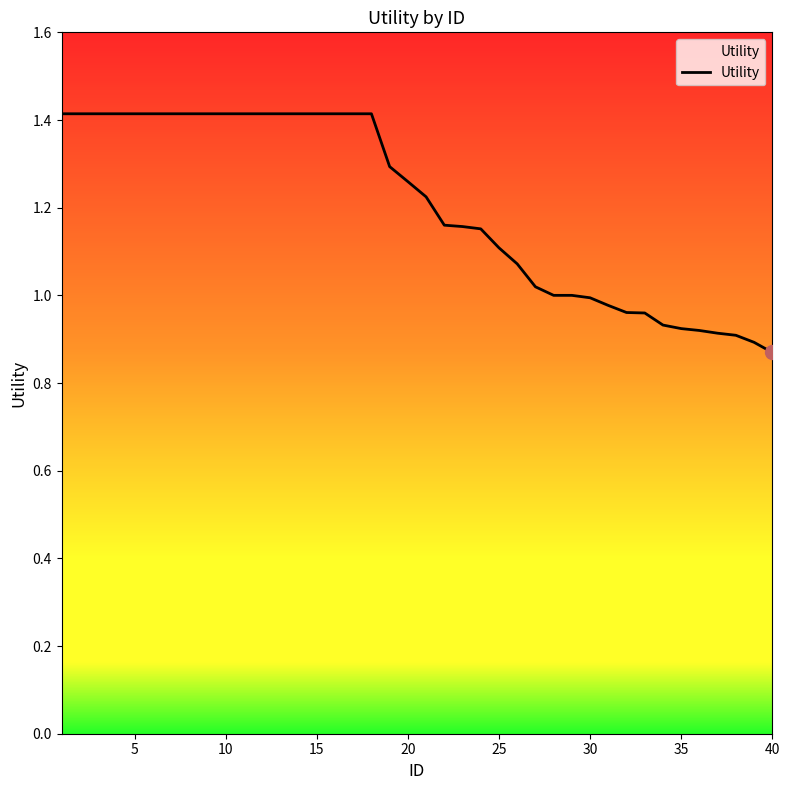

What is the difference between the maximum and minimum values?

0.5